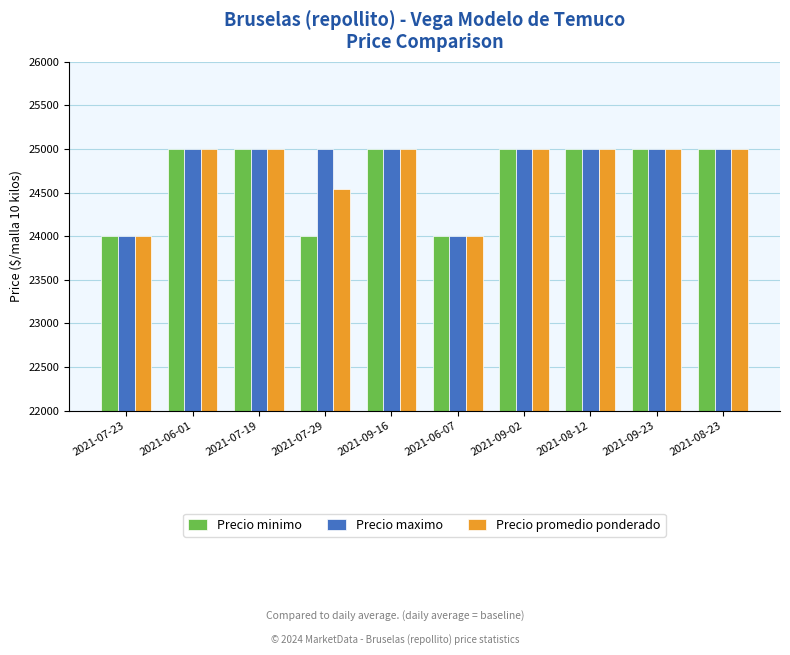

Reading left to right, transcribe all the data shown in this chart.

Precio minimo: 2021-07-23=24000	2021-06-01=25000	2021-07-19=25000	2021-07-29=24000	2021-09-16=25000	2021-06-07=24000	2021-09-02=25000	2021-08-12=25000	2021-09-23=25000	2021-08-23=25000
Precio maximo: 2021-07-23=24000	2021-06-01=25000	2021-07-19=25000	2021-07-29=25000	2021-09-16=25000	2021-06-07=24000	2021-09-02=25000	2021-08-12=25000	2021-09-23=25000	2021-08-23=25000
Precio promedio ponderado: 2021-07-23=24000	2021-06-01=25000	2021-07-19=25000	2021-07-29=24542	2021-09-16=25000	2021-06-07=24000	2021-09-02=25000	2021-08-12=25000	2021-09-23=25000	2021-08-23=25000